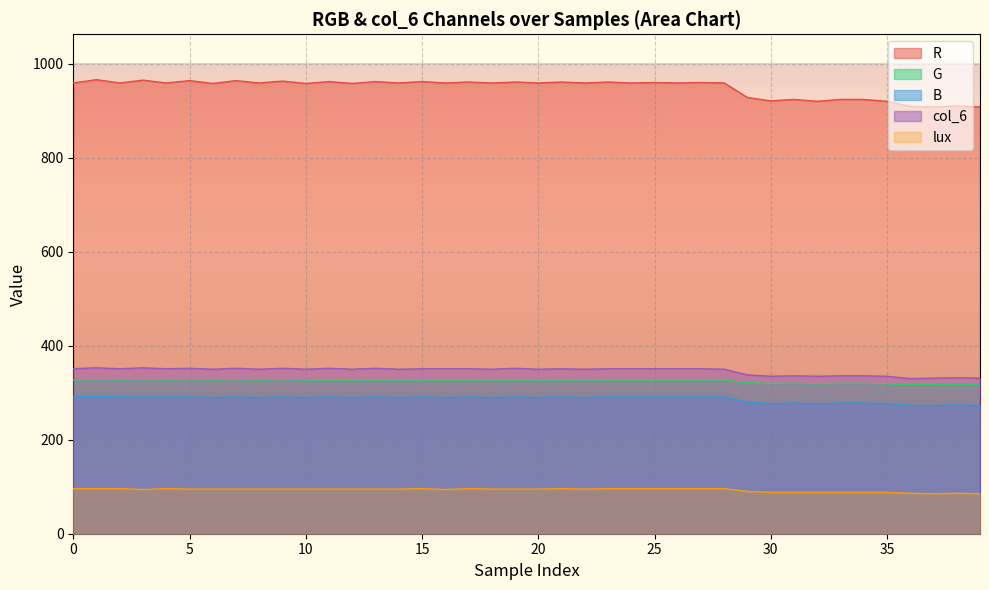

What is the label of the 34th point from the left?

33